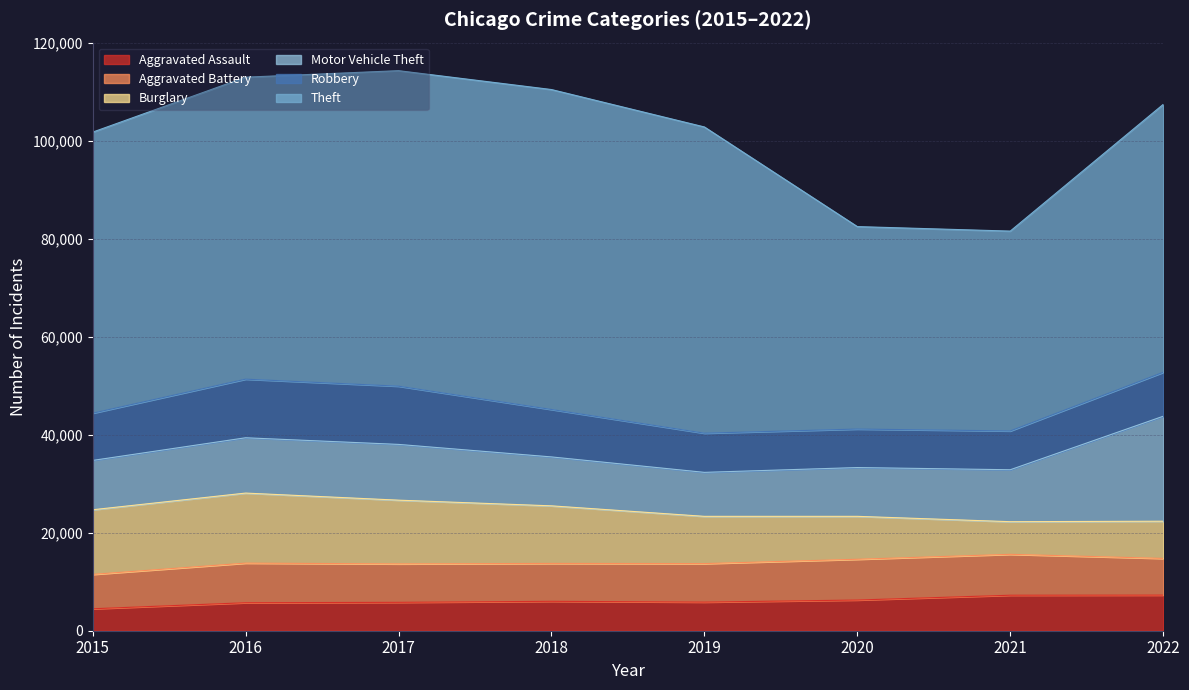

What is the minimum value shown in the chart?

4480